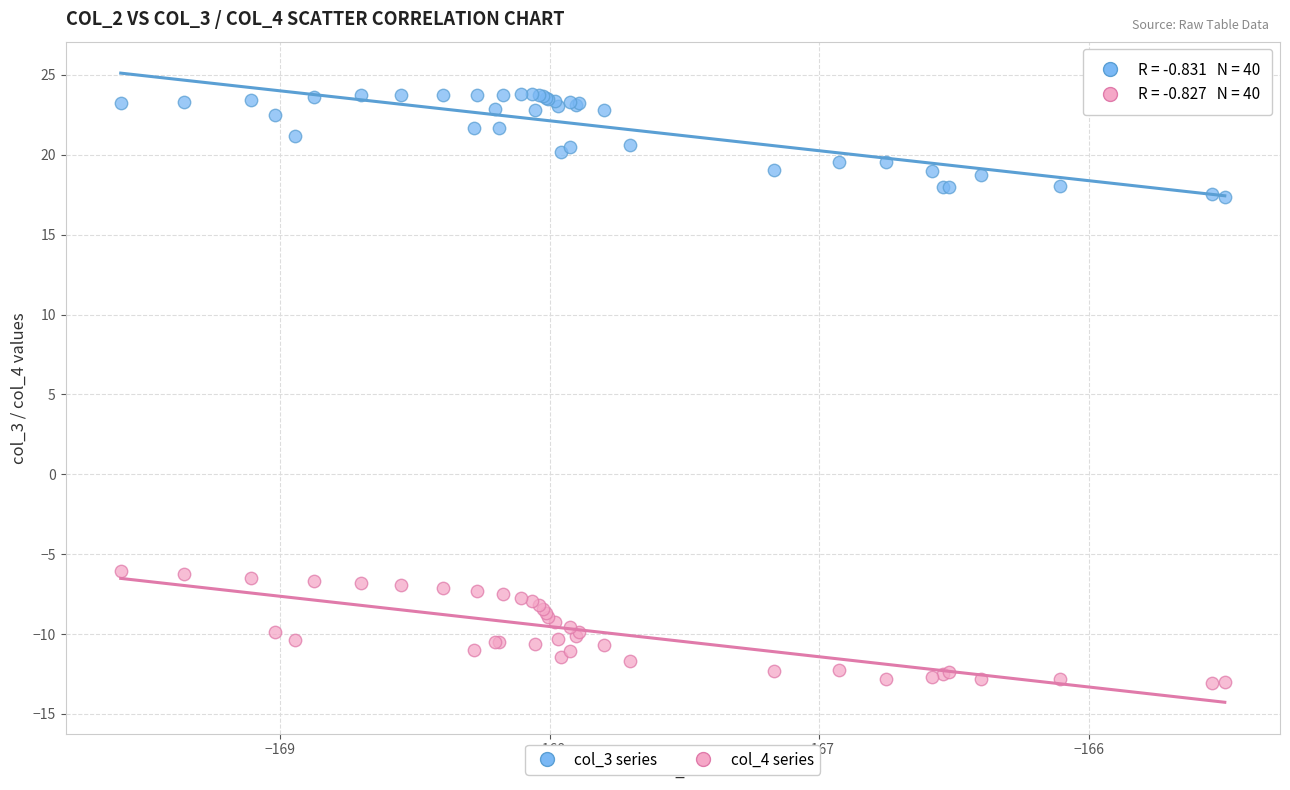

Which series contains the highest Y value?

col_3 series